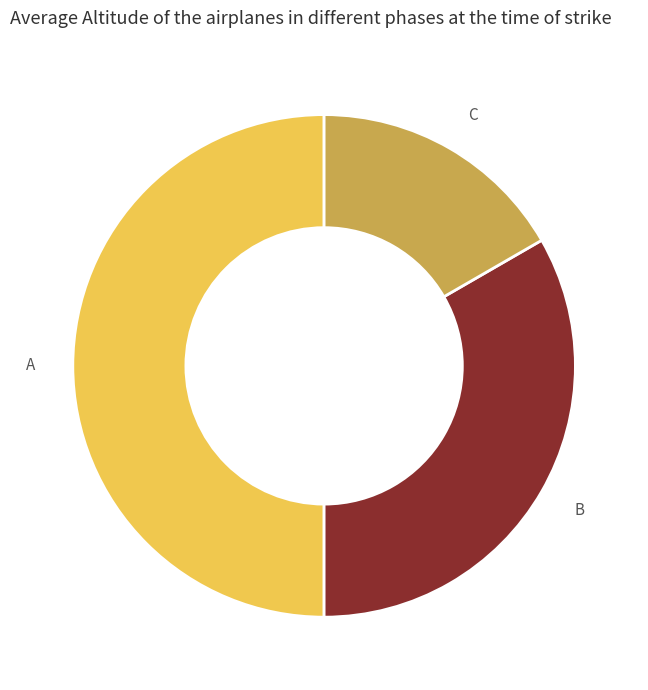

Combined, do A and C account for over 50%?

Yes